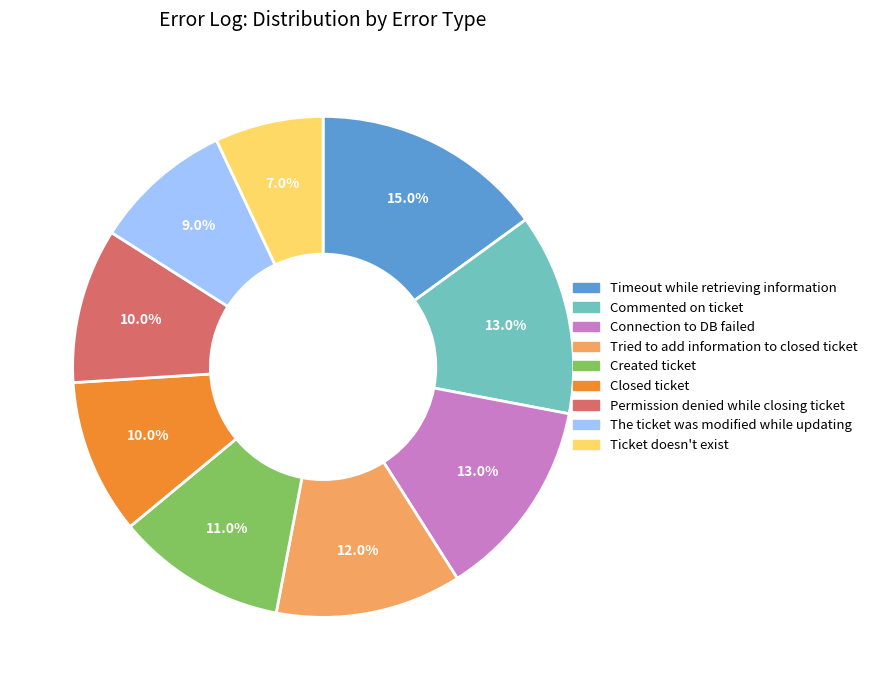

Combined, what portion of the pie is Tried to add information to closed ticket and Closed ticket?

22.0%